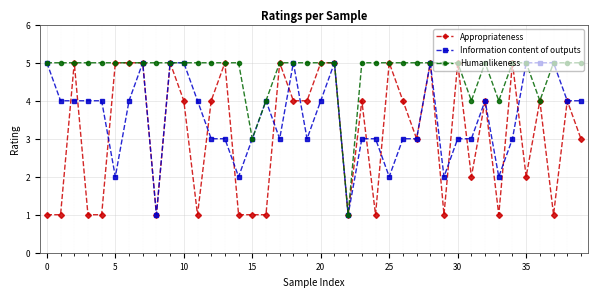

Rank the series by their average value, from highest to lowest.

Humanlikeness, Information content of outputs, Appropriateness